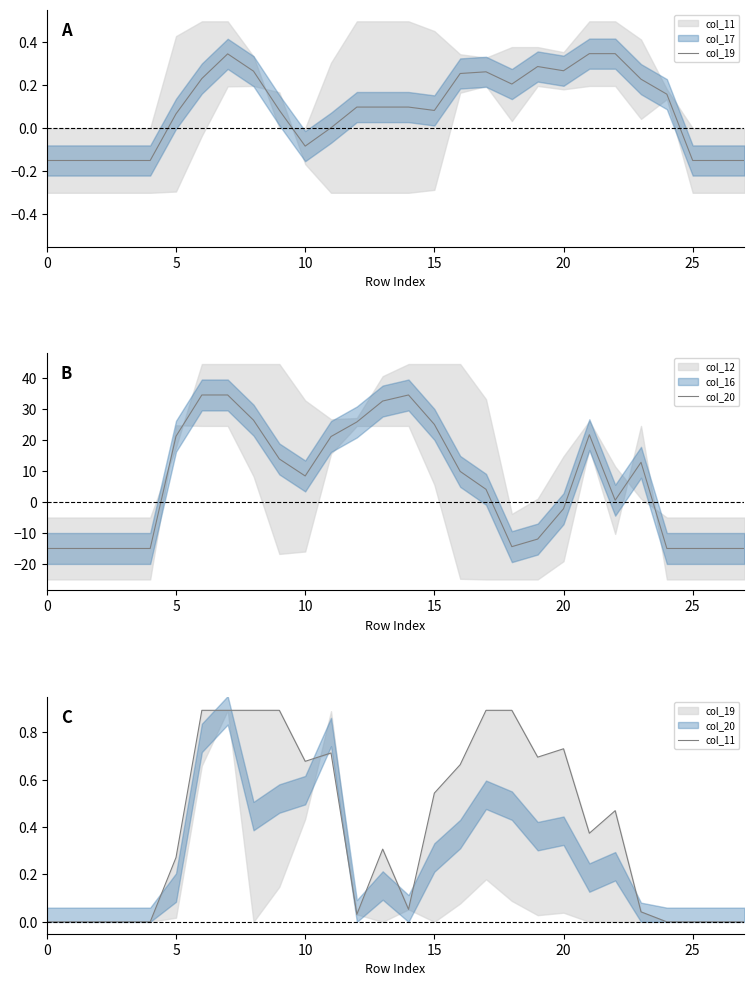

How many times do col_19 and col_11 cross each other?

6